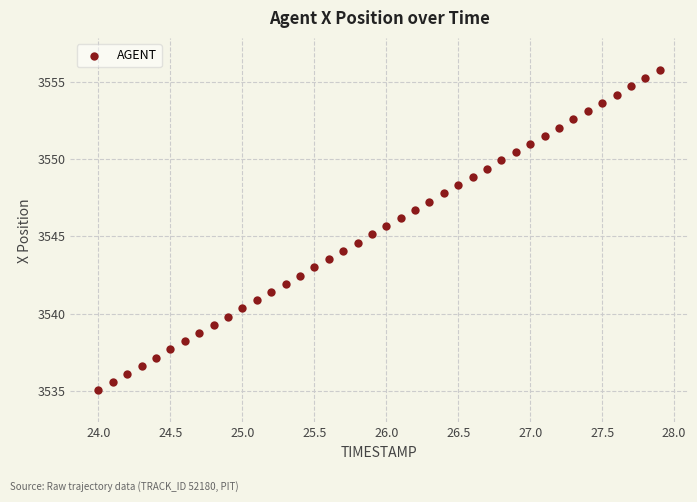

What is the range of Y values (max minus min)?

20.8